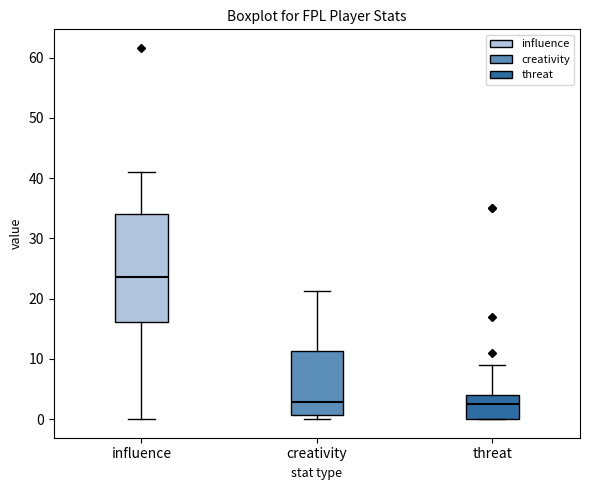

Comparing the boxes themselves (not the whiskers), which one is the tallest?

influence